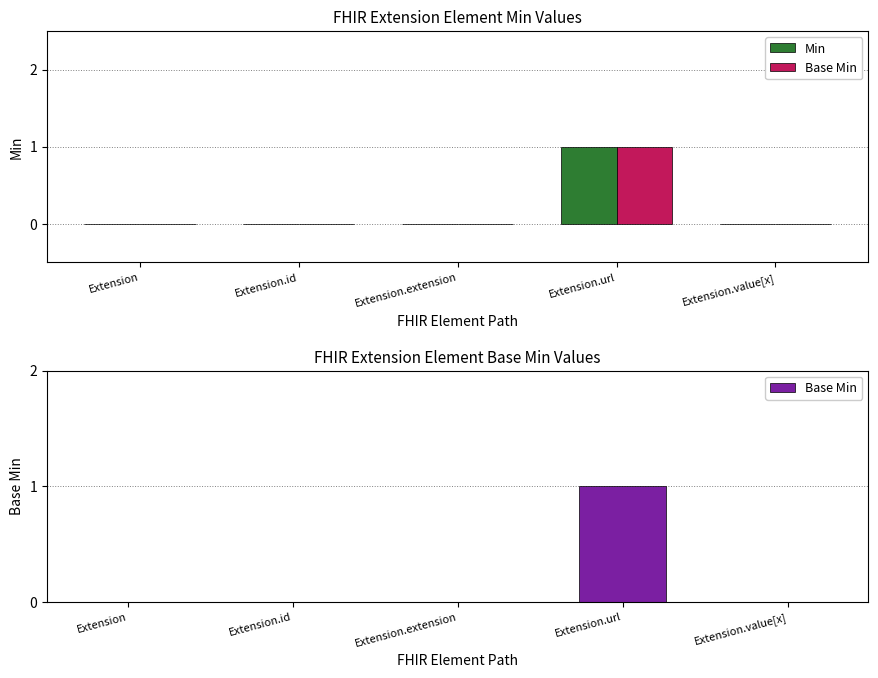

What are all the series names shown in the legend?

Min, Base Min